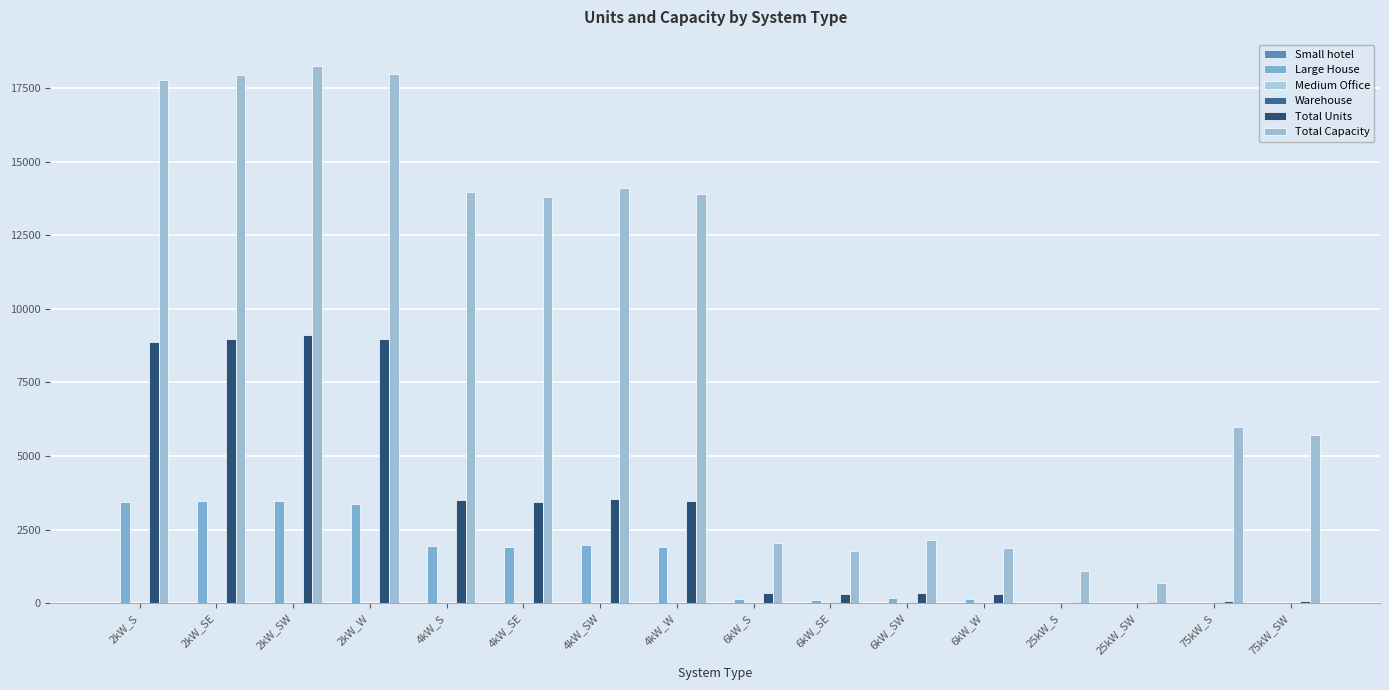

Reading right to left, list all the values displayed in this chart.

Small hotel: 75kW_SW=1	75kW_S=0	25kW_SW=0	25kW_S=1	6kW_W=2	6kW_SW=1	6kW_SE=0	6kW_S=1	4kW_W=0	4kW_SW=0	4kW_SE=1	4kW_S=1	2kW_W=0	2kW_SW=0	2kW_SE=0	2kW_S=0
Large House: 75kW_SW=0	75kW_S=0	25kW_SW=0	25kW_S=0	6kW_W=132	6kW_SW=159	6kW_SE=123	6kW_S=143	4kW_W=1918	4kW_SW=1976	4kW_SE=1909	4kW_S=1935	2kW_W=3385	2kW_SW=3456	2kW_SE=3475	2kW_S=3434
Medium Office: 75kW_SW=3	75kW_S=2	25kW_SW=2	25kW_S=6	6kW_W=42	6kW_SW=32	6kW_SE=37	6kW_S=28	4kW_W=31	4kW_SW=19	4kW_SE=20	4kW_S=23	2kW_W=9	2kW_SW=7	2kW_SE=16	2kW_S=7
Warehouse: 75kW_SW=18	75kW_S=22	25kW_SW=8	25kW_S=9	6kW_W=17	6kW_SW=28	6kW_SE=26	6kW_S=15	4kW_W=4	4kW_SW=5	4kW_SE=4	4kW_S=5	2kW_W=3	2kW_SW=2	2kW_SE=0	2kW_S=0
Total Units: 75kW_SW=76	75kW_S=80	25kW_SW=28	25kW_S=43	6kW_W=314	6kW_SW=356	6kW_SE=295	6kW_S=338	4kW_W=3477	4kW_SW=3528	4kW_SE=3448	4kW_S=3489	2kW_W=8992	2kW_SW=9118	2kW_SE=8974	2kW_S=8885
Total Capacity: 75kW_SW=5700	75kW_S=6000	25kW_SW=700	25kW_S=1075	6kW_W=1884	6kW_SW=2136	6kW_SE=1770	6kW_S=2028	4kW_W=13908	4kW_SW=14112	4kW_SE=13792	4kW_S=13956	2kW_W=17984	2kW_SW=18236	2kW_SE=17948	2kW_S=17770